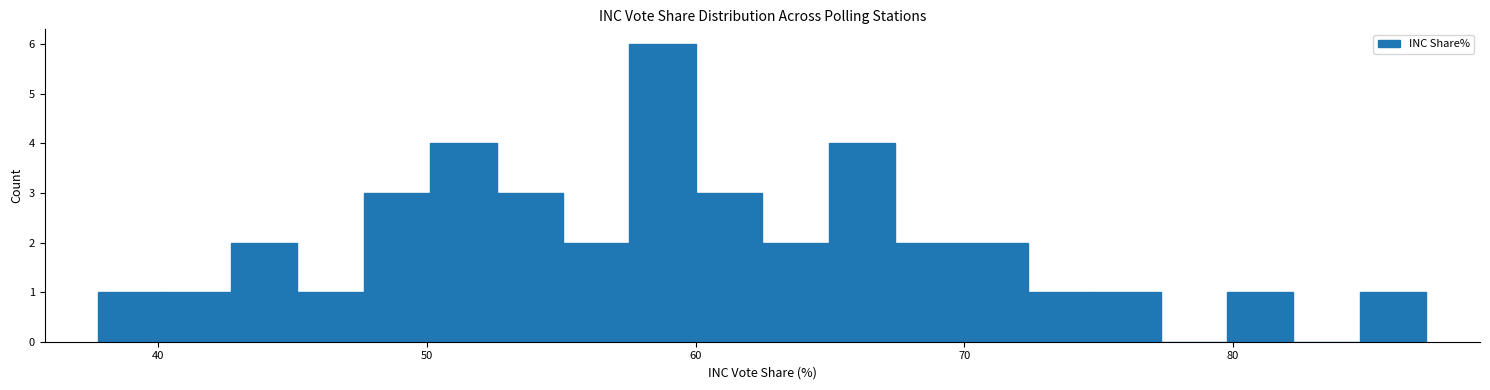

Read against the x-axis, roughly where is the centre of the tallest bar?

59